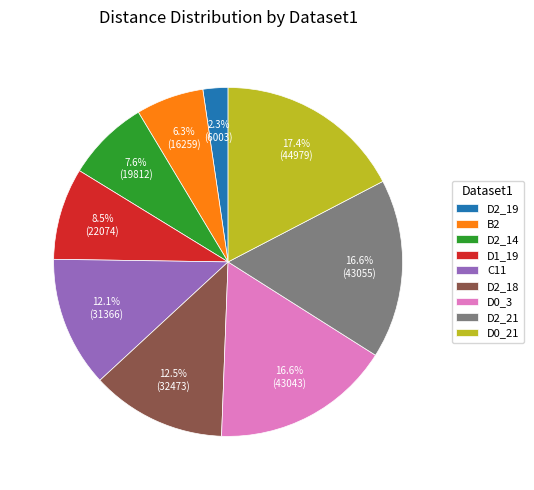

Between C11 and D1_19, which is larger?

C11